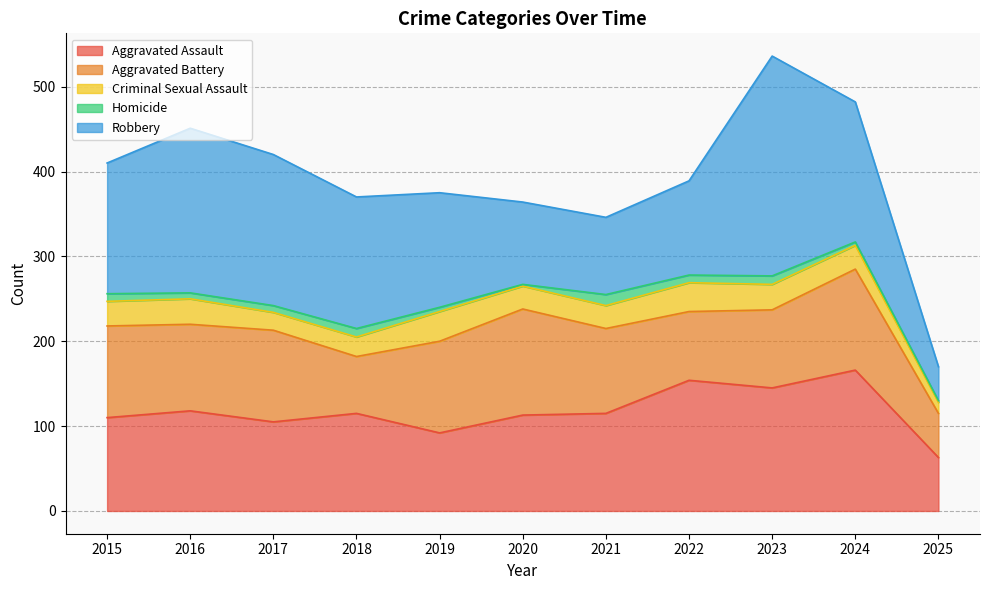

True or false: Aggravated Assault has more than 2 points higher than both neighbors.

True